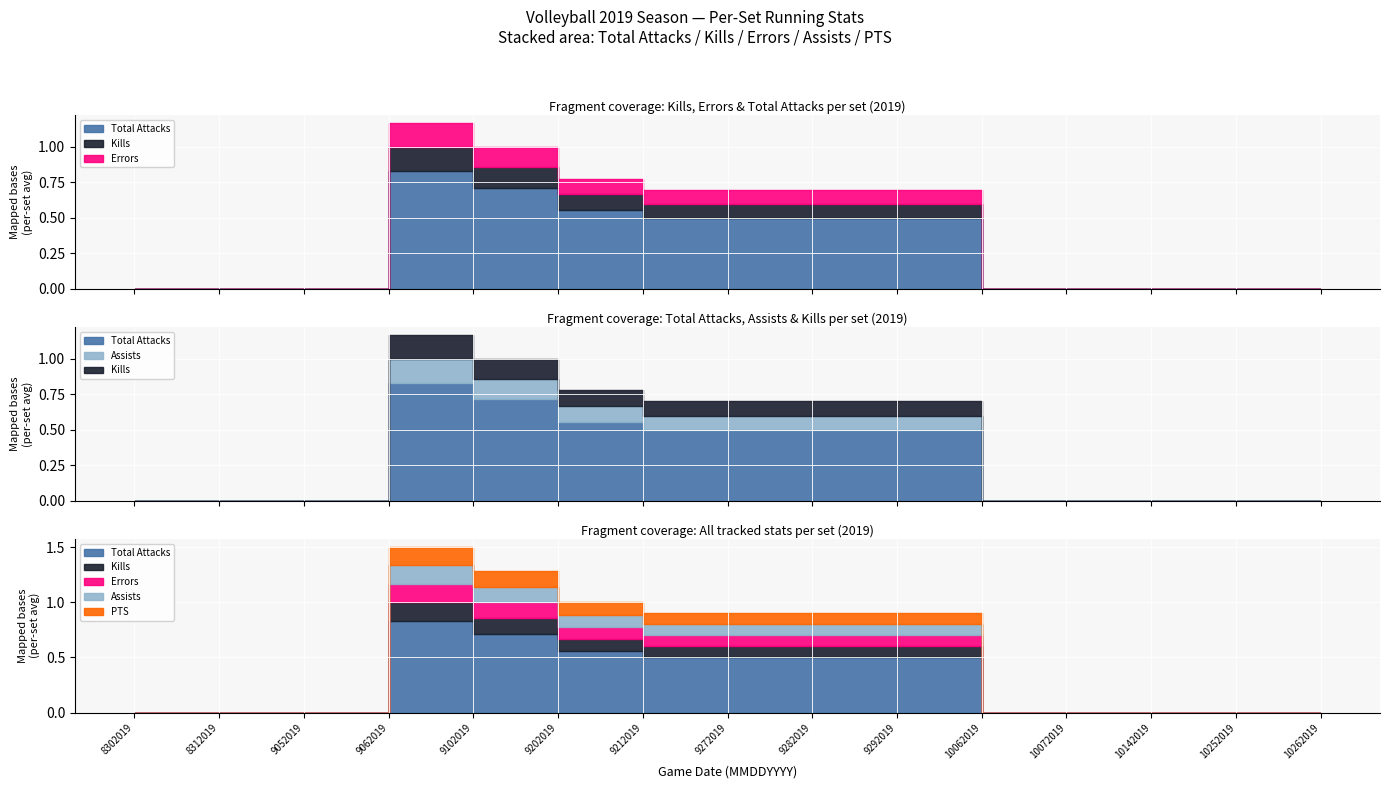

True or false: Total Attacks has a value of -0.6 at 10142019.

False